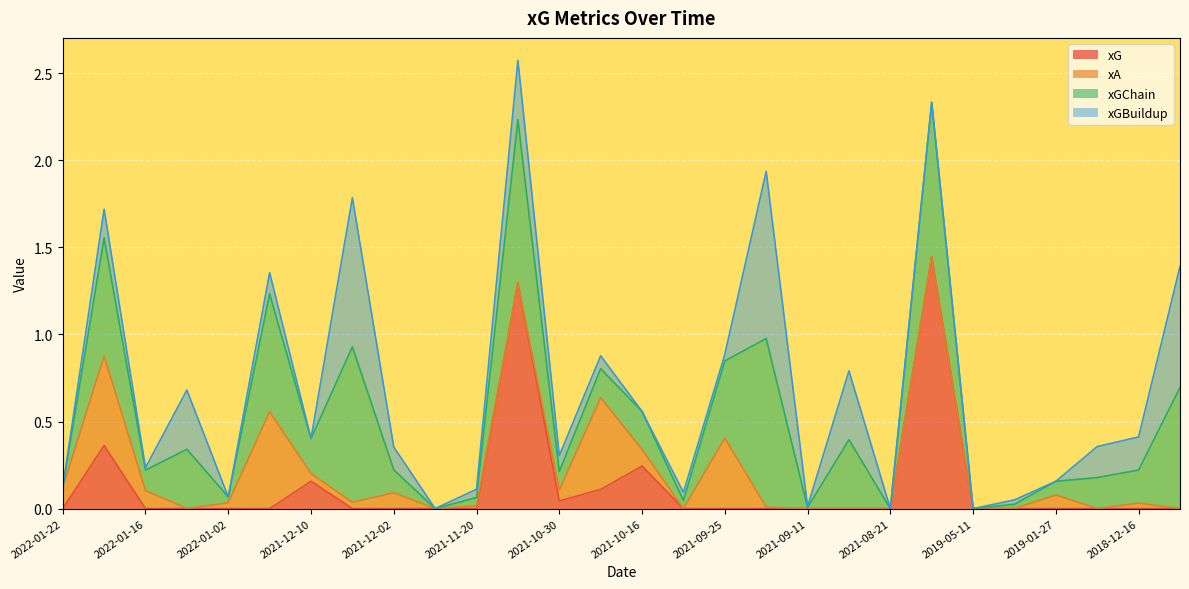

What is the average value of the xGBuildup series?

0.2